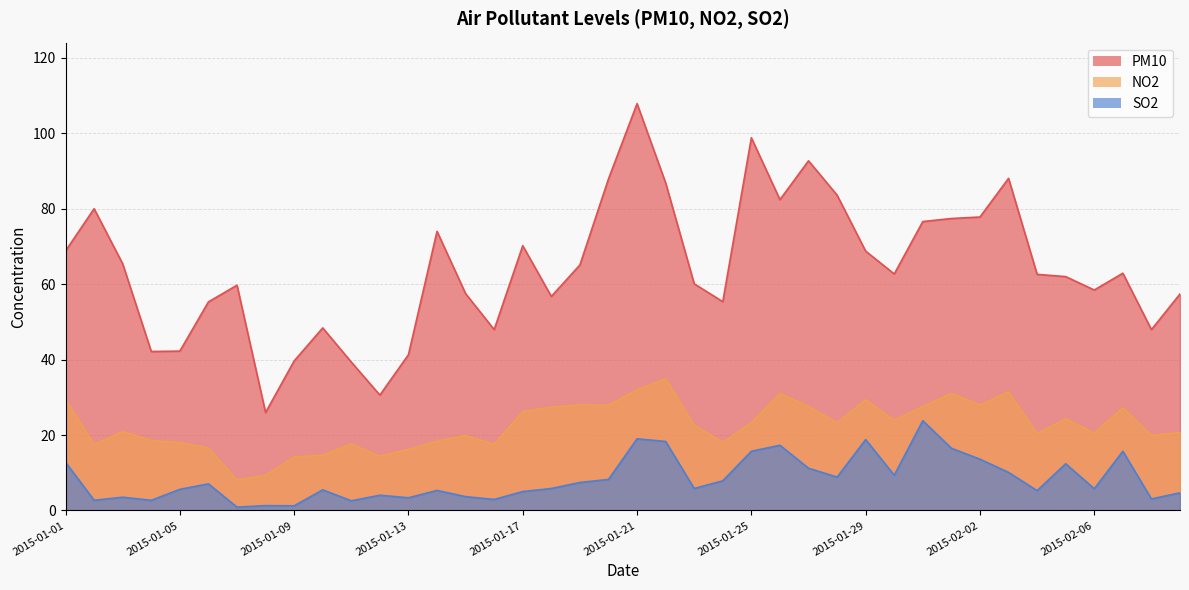

True or false: NO2 has a value of 21.9 at 2015-01-06.

False